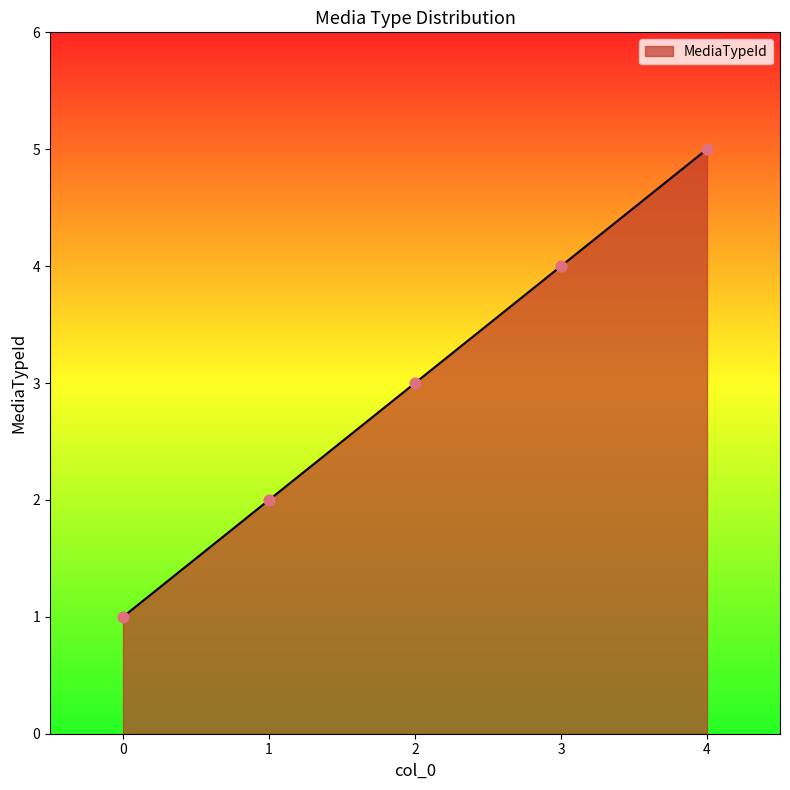

What is the change in value from 1 to 3?

+2